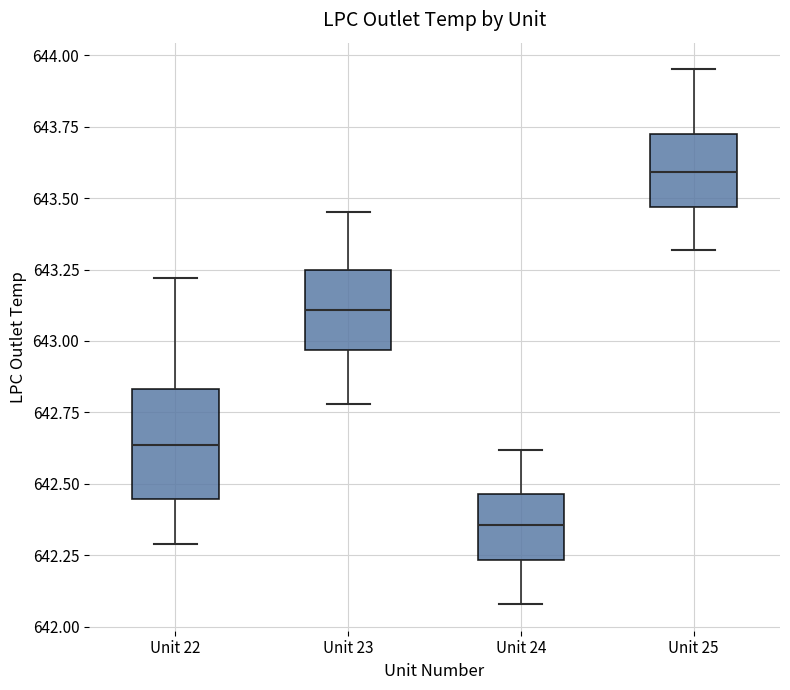

Which box has the highest median line?

Unit 25